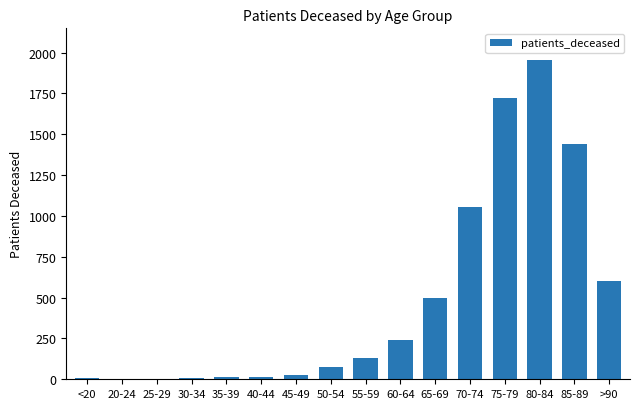

The value at 70-74 is 1826. True or false?

False